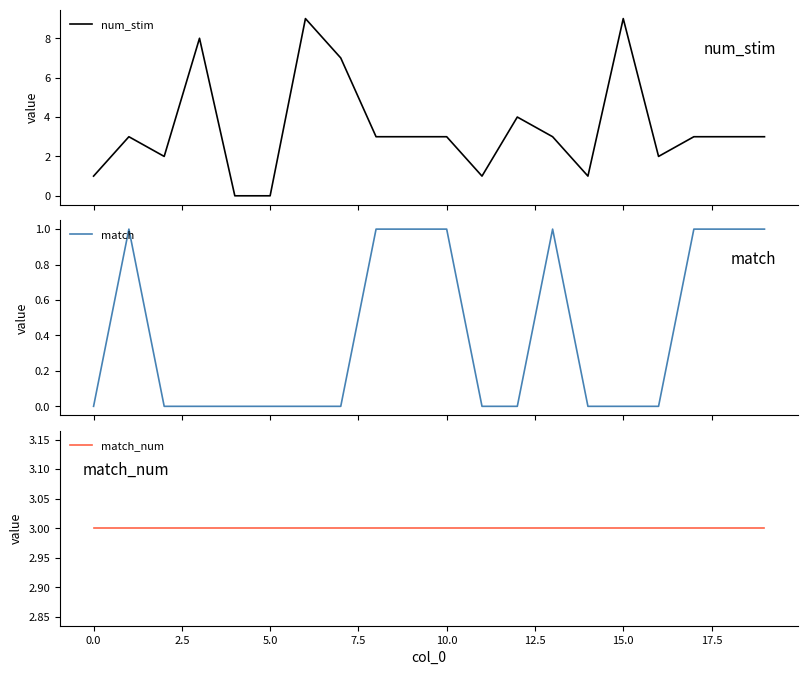

How many lines are shown in the chart?

3